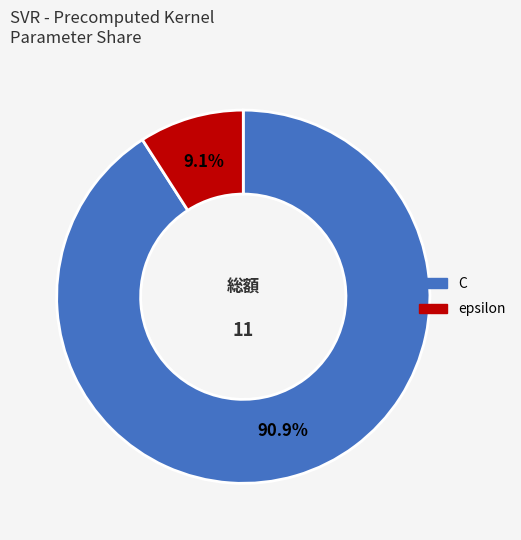

Combined, what portion of the pie is C and epsilon?

100.0%